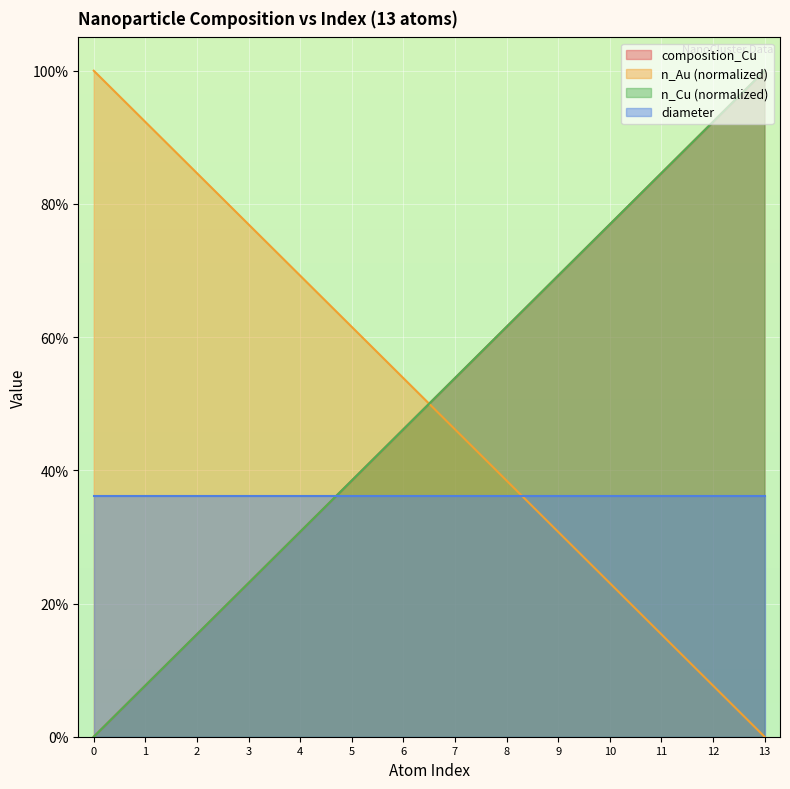

What is the difference between the composition_Cu values at 12 and 7?

0.4